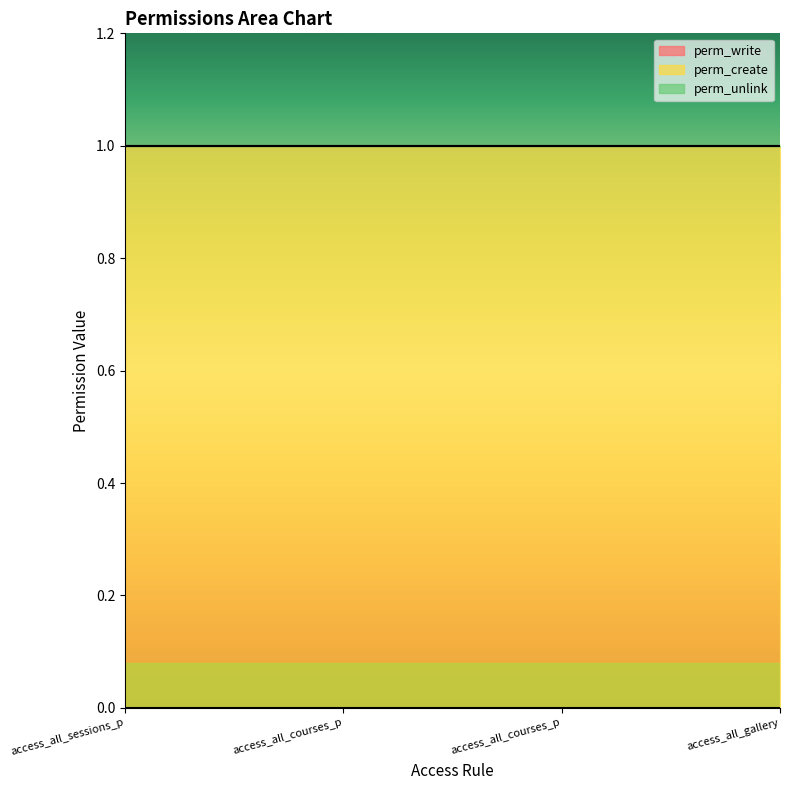

Is it true that perm_create equals 0 at access_all_gallery?

False